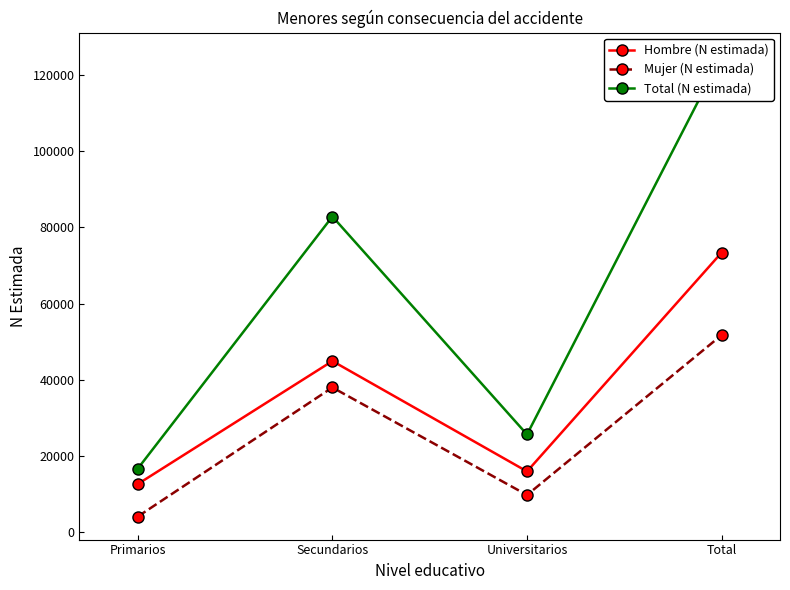

Reading left to right, transcribe all the data shown in this chart.

Hombre (N estimada): 12584	44894	15899	73377
Mujer (N estimada): 4053	37951	9708	51712
Total (N estimada): 16637	82845	25607	125089